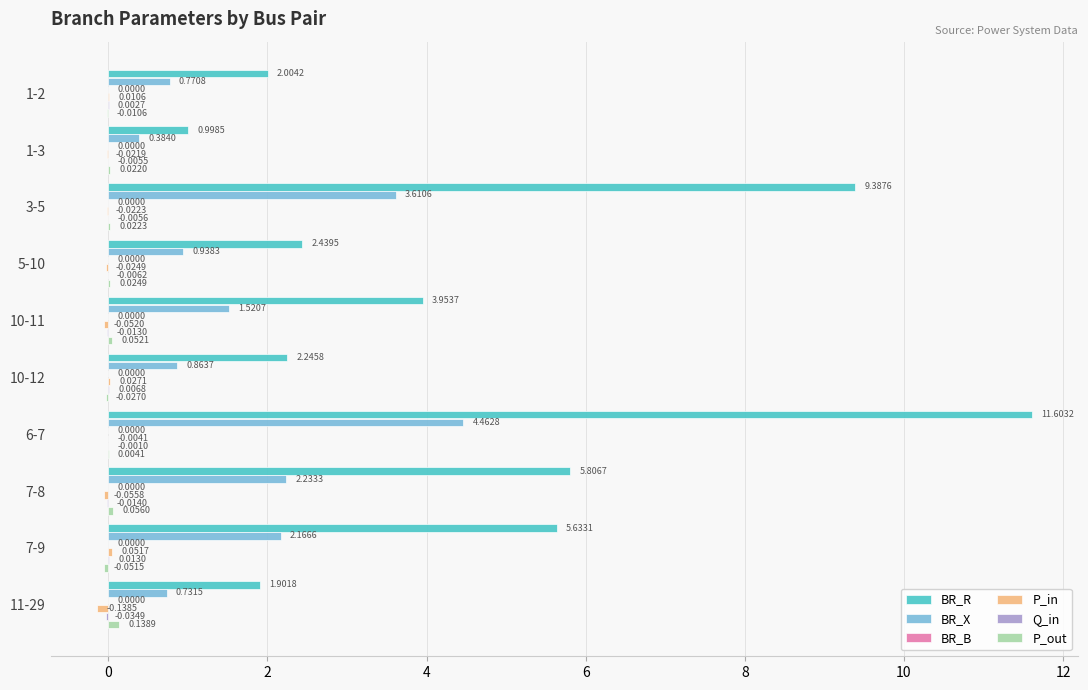

Which series changed the most between 10-12 and 11-29?

BR_R